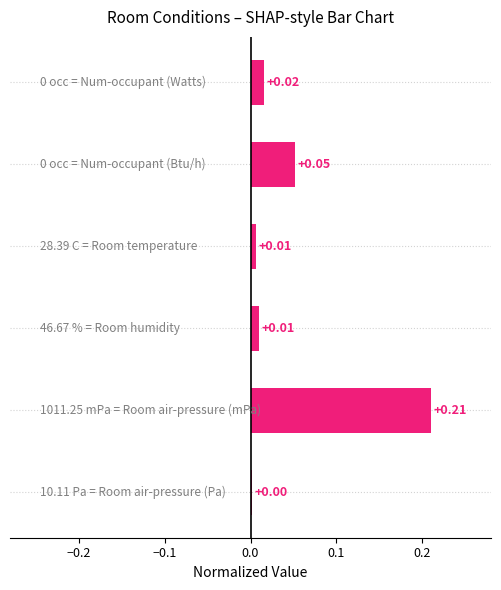

What is the sum of all values?

0.3